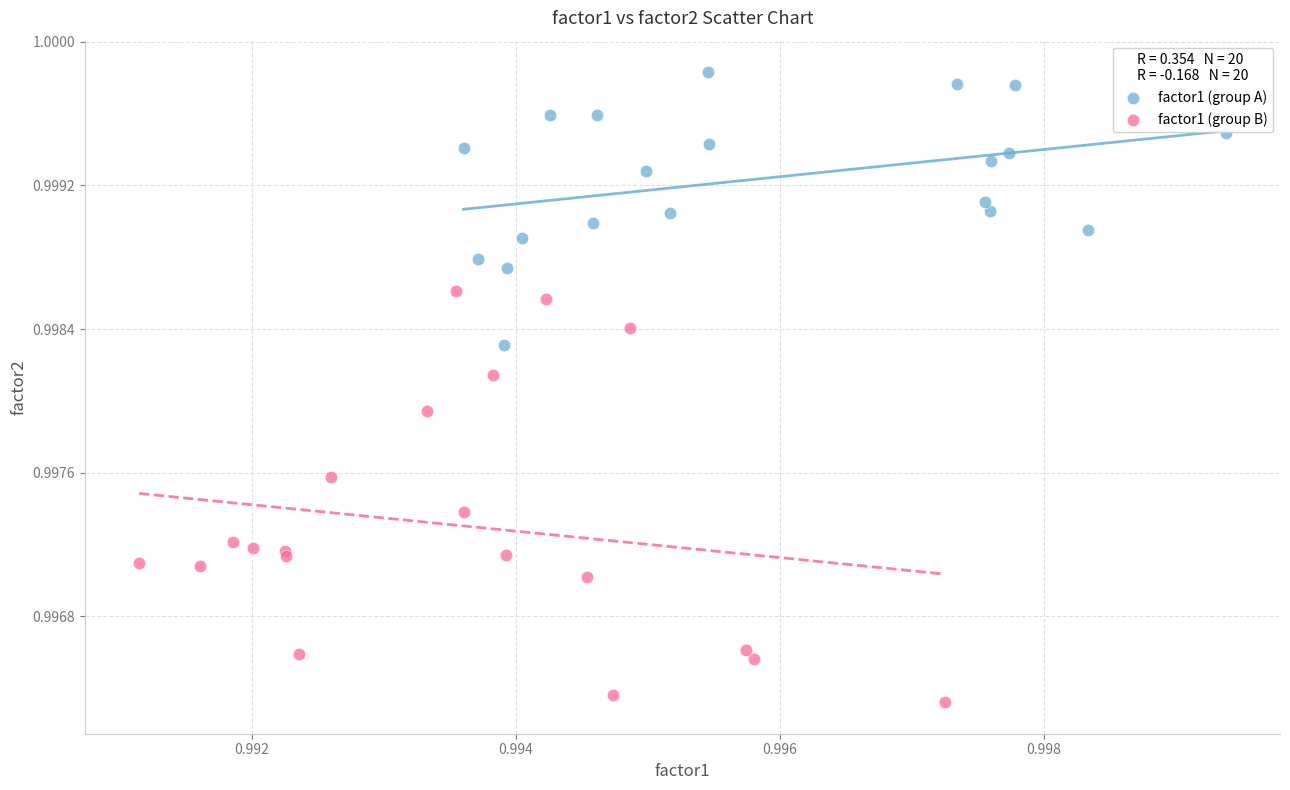

Which series reaches the minimum Y coordinate?

factor1 (group B)